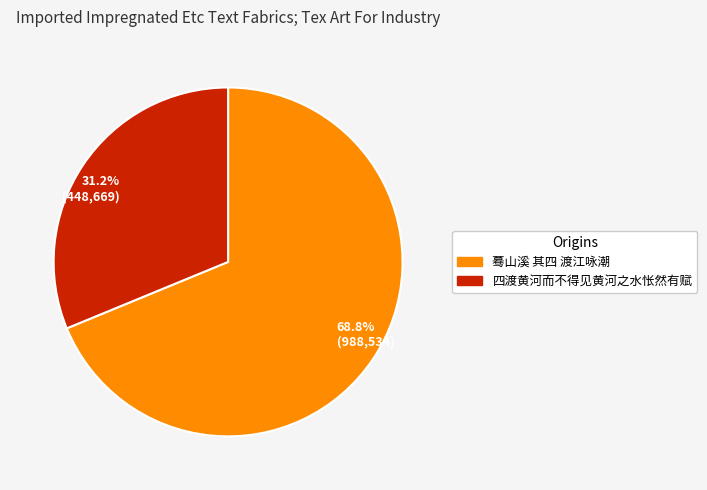

Count the number of slices in the pie.

2